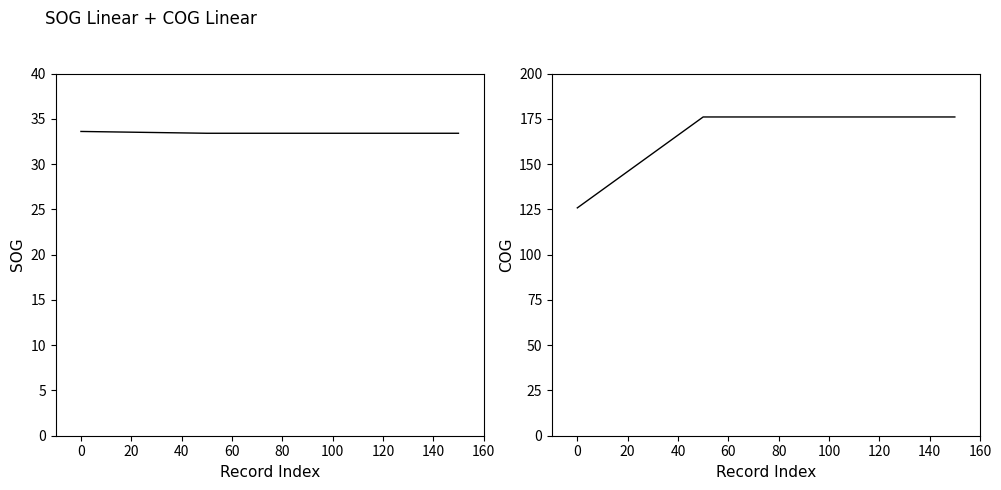

What is the value of the SOG point at the 1st from the left?

33.6